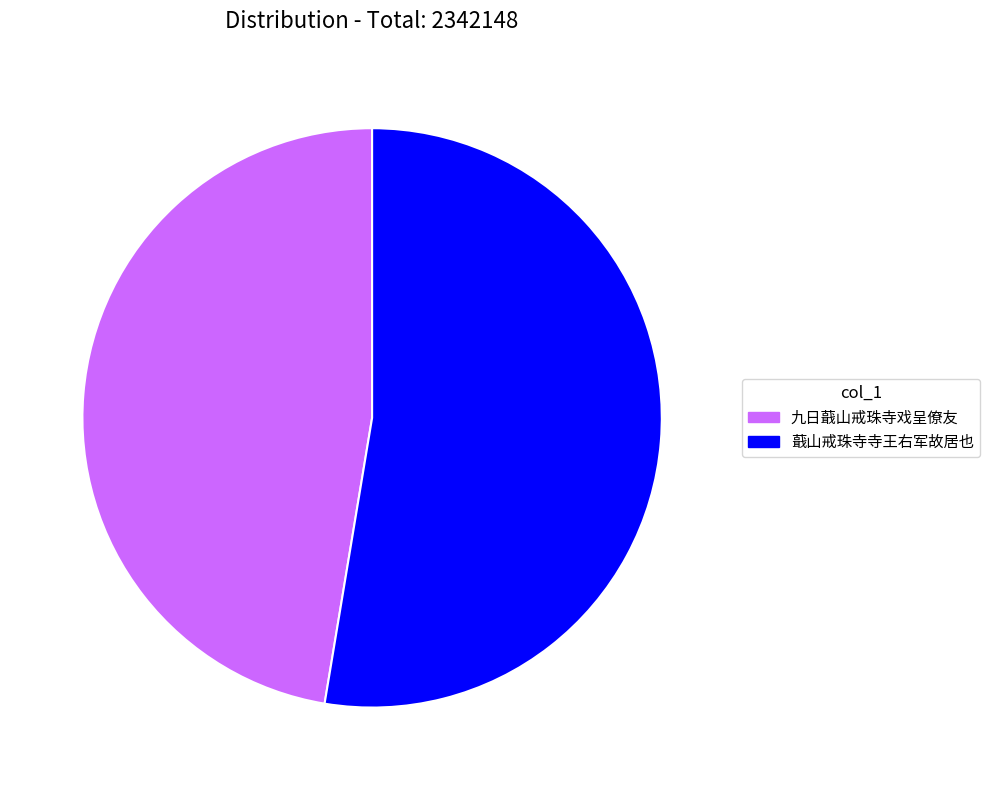

True or false: 九日蕺山戒珠寺戏呈僚友 accounts for 20% of the total.

False